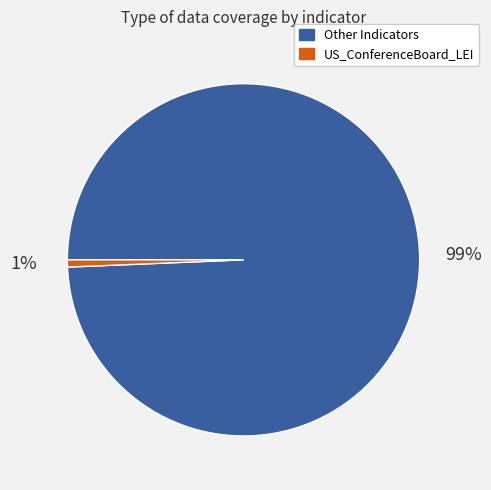

To the nearest percent, what is the average slice percentage?

50%